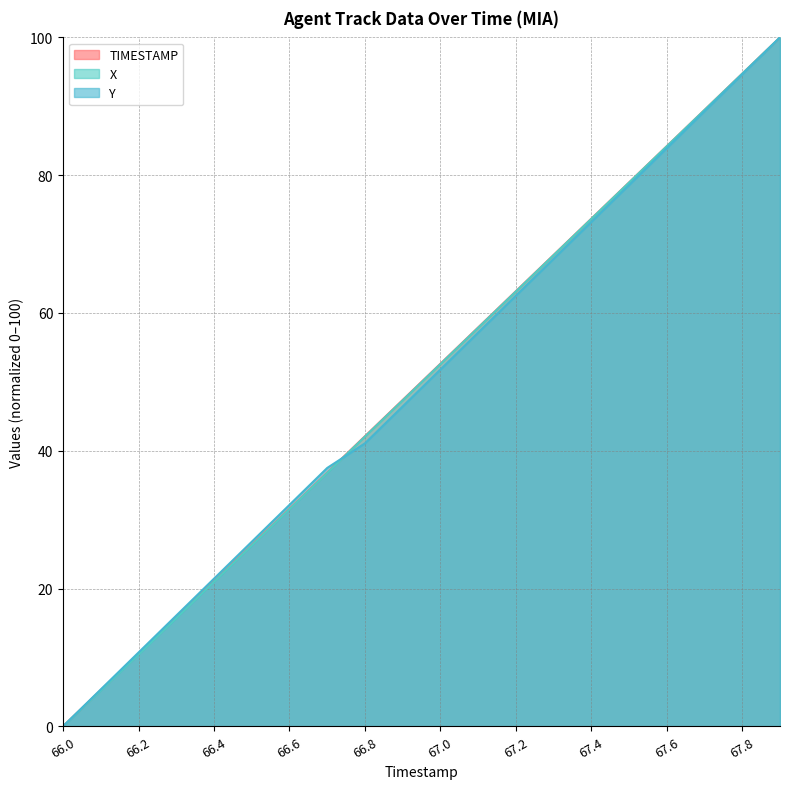

How many values in the TIMESTAMP series are below 52?

10